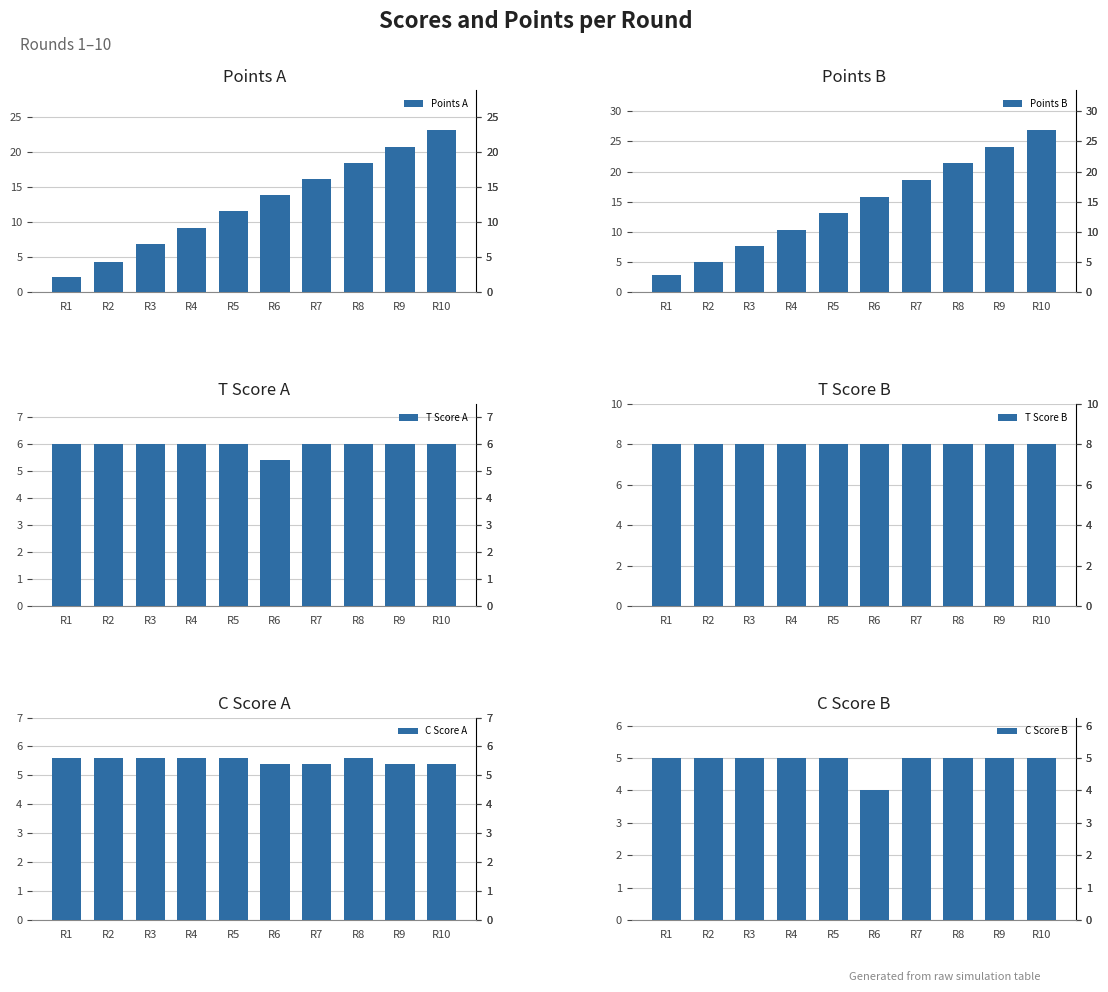

What is the value of the T Score B bar at the 5th from the left?

8.0